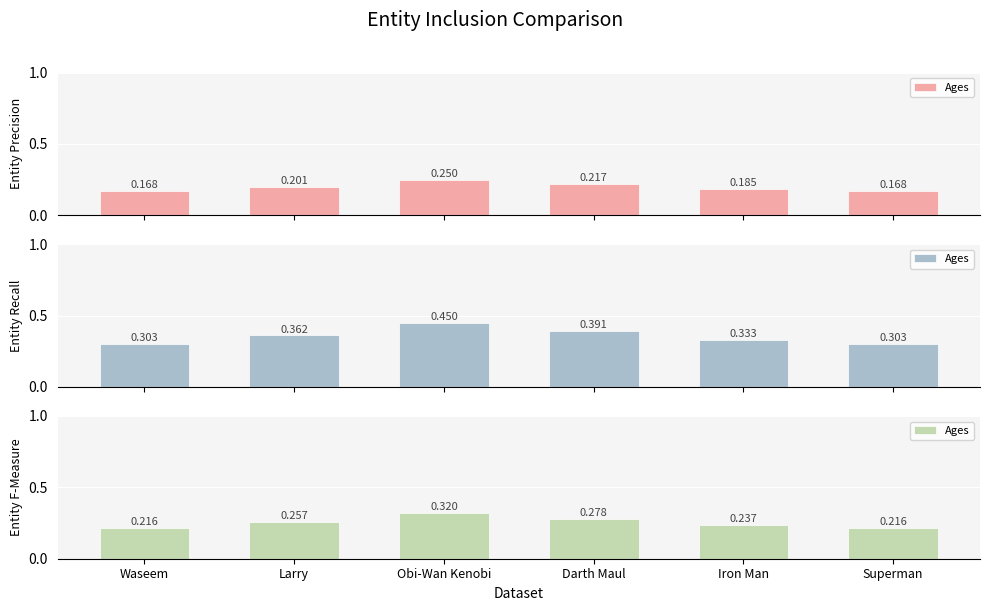

Reading right to left, what are all the values shown in this chart?

Superman=0.2	Iron Man=0.2	Darth Maul=0.3	Obi-Wan Kenobi=0.3	Larry=0.3	Waseem=0.2